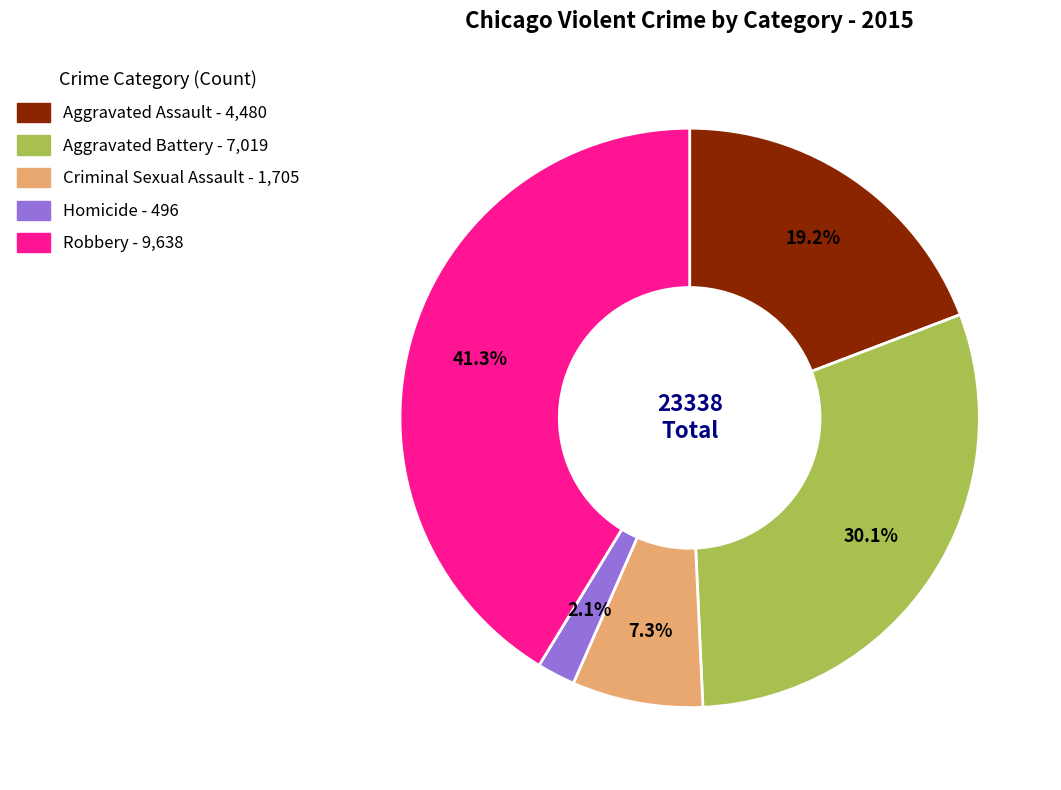

The Homicide slice represents 8% of the pie. True or false?

False